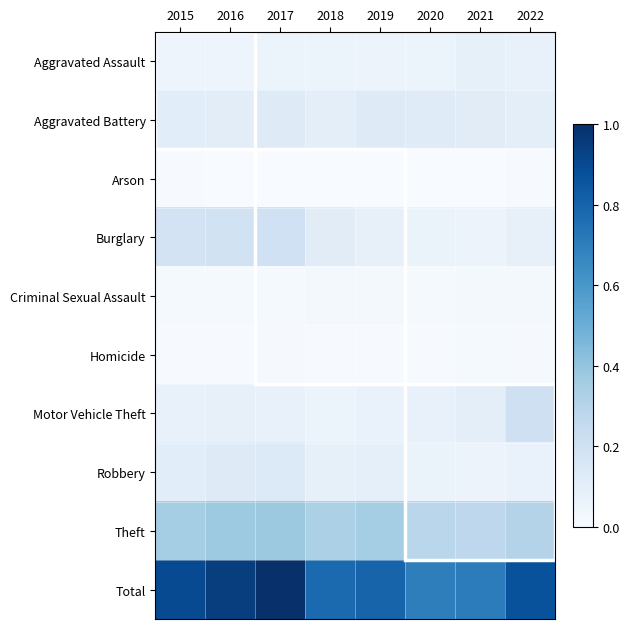

Between 2017 and 2021, which is larger?

2021